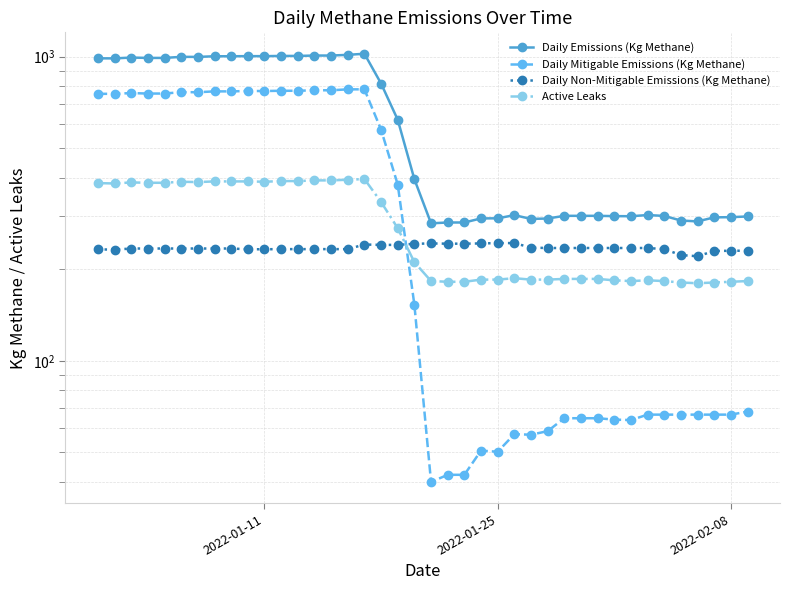

True or false: Daily Emissions (Kg Methane) and Active Leaks cross at least once.

False